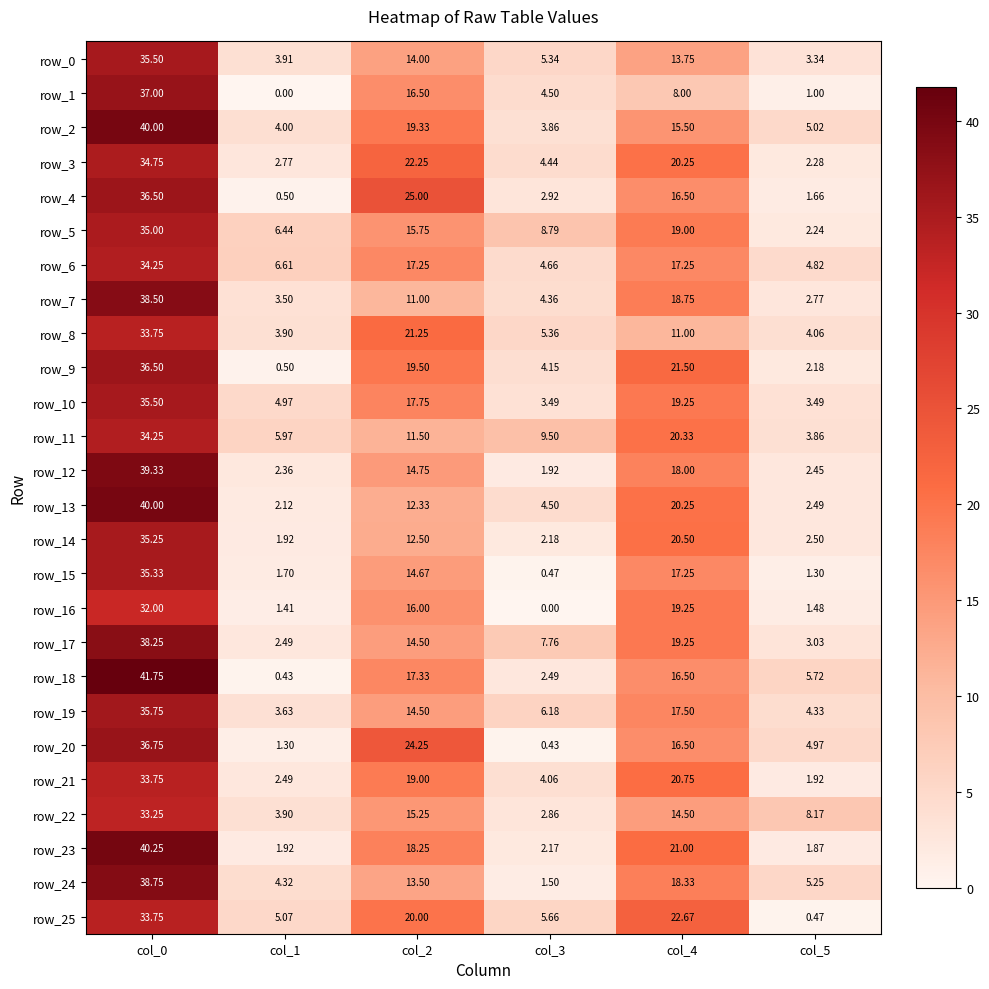

What is the total value across all series at col_1?

78.1